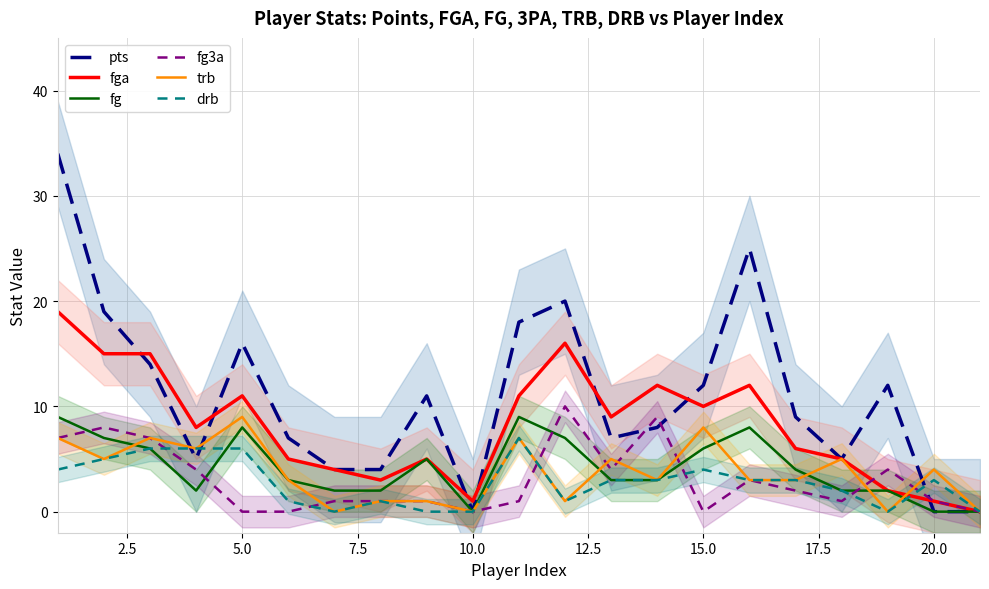

How many data points in fg are less than 3?

8